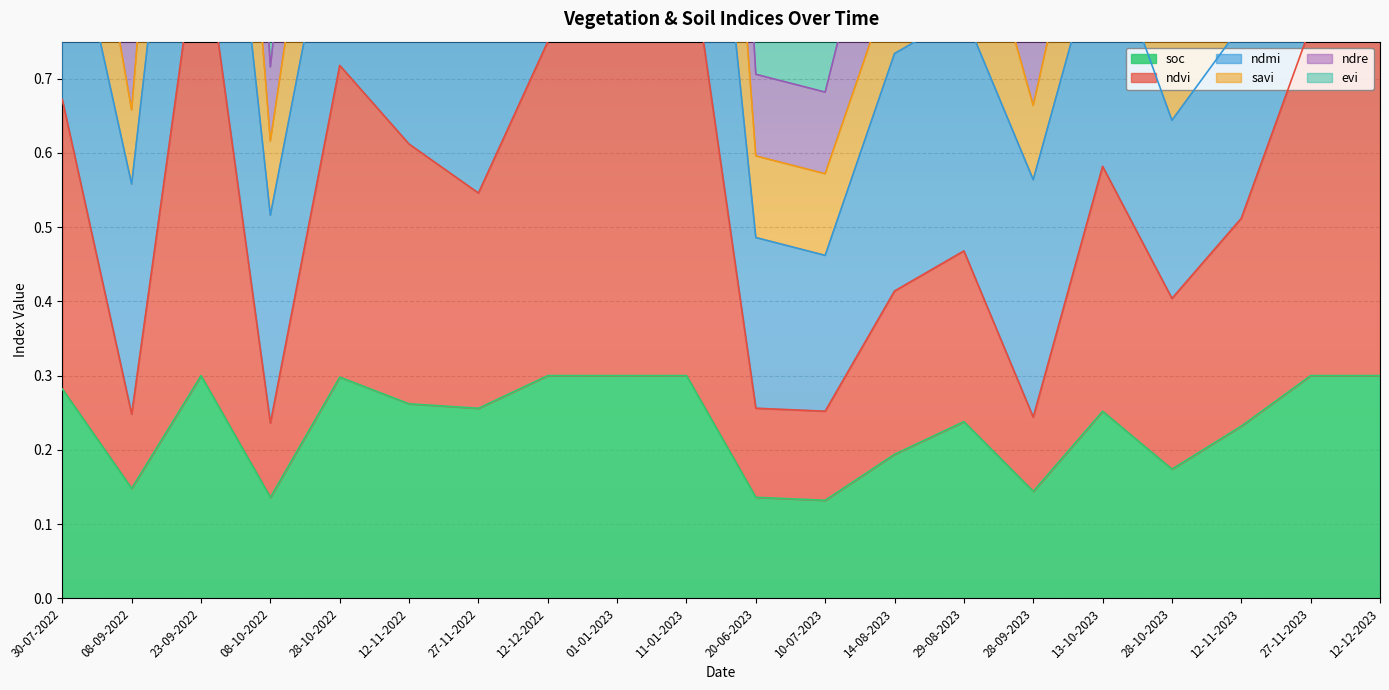

At which label does soc reach its minimum?

10-07-2023